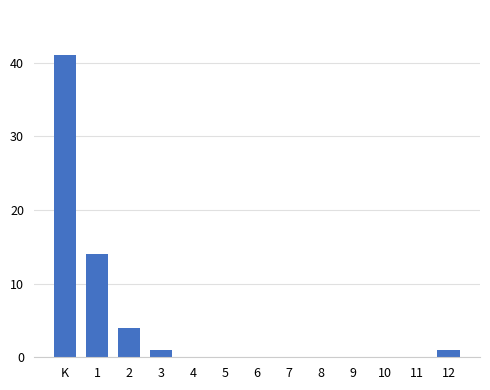

Reading left to right, extract all data points from this chart.

K=41	1=14	2=4	3=1	4=0	5=0	6=0	7=0	8=0	9=0	10=0	11=0	12=1